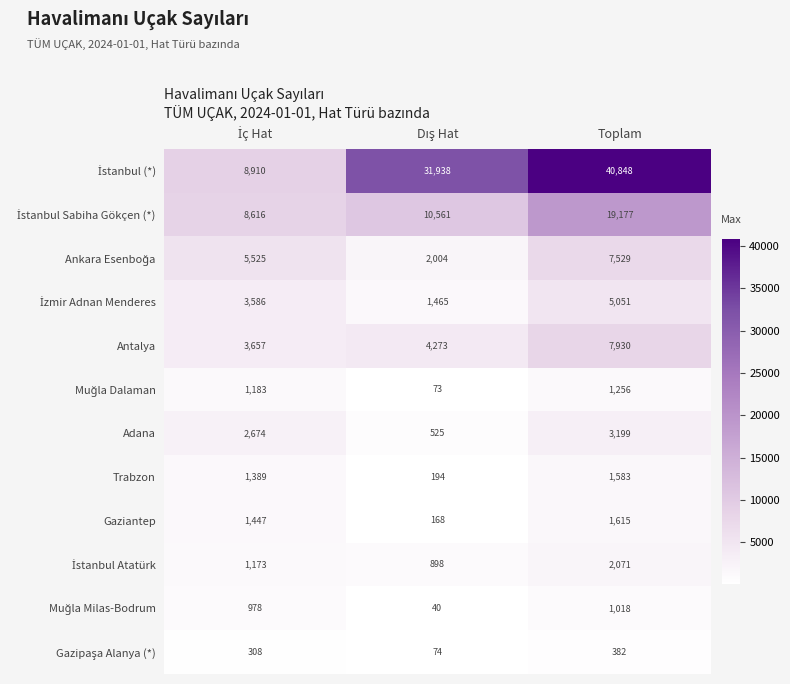

What is the highest value of the Gaziantep series?

1615